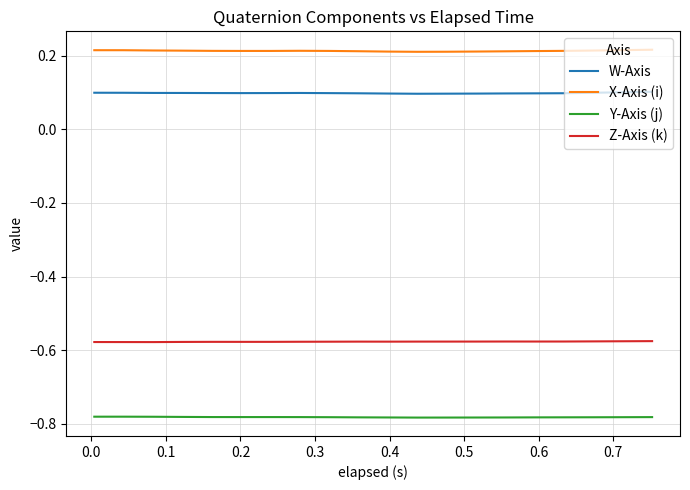

True or false: X-Axis (i) and Y-Axis (j) cross at least once.

False